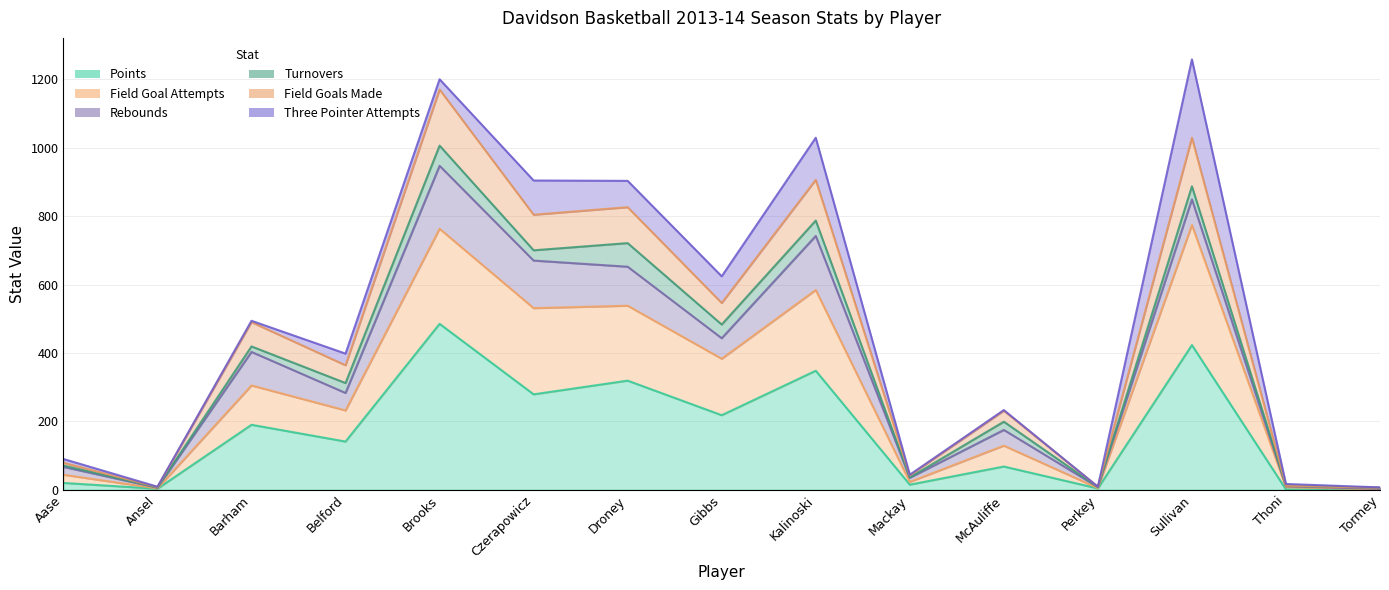

List the labels in order of Field Goals Made value, smallest first.

Tormey, Ansel, Perkey, Thoni, Mackay, Aase, McAuliffe, Belford, Barham, Gibbs, Czerapowicz, Droney, Kalinoski, Sullivan, Brooks